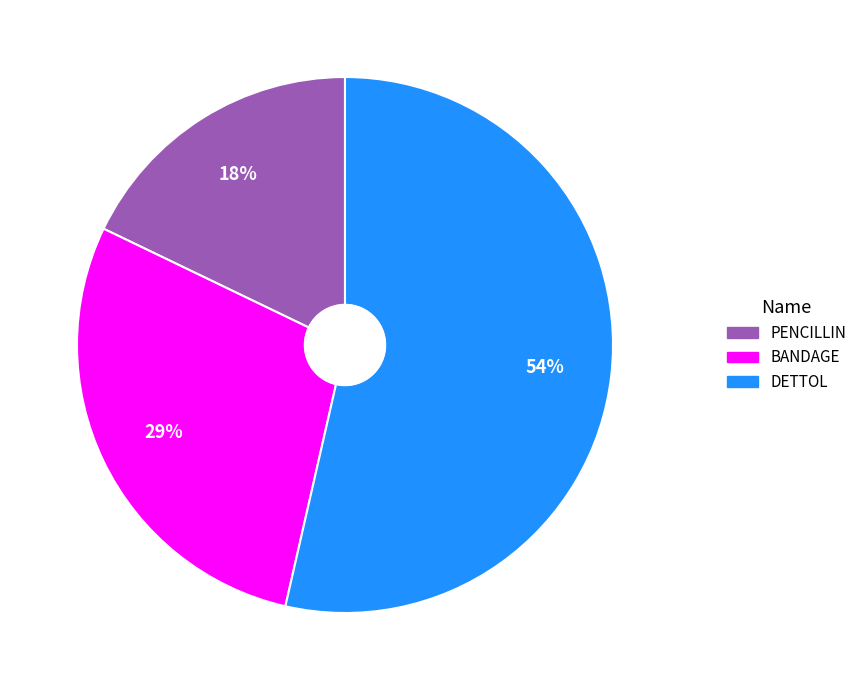

To the nearest percent, what is the difference between the largest and smallest slice percentages?

36%